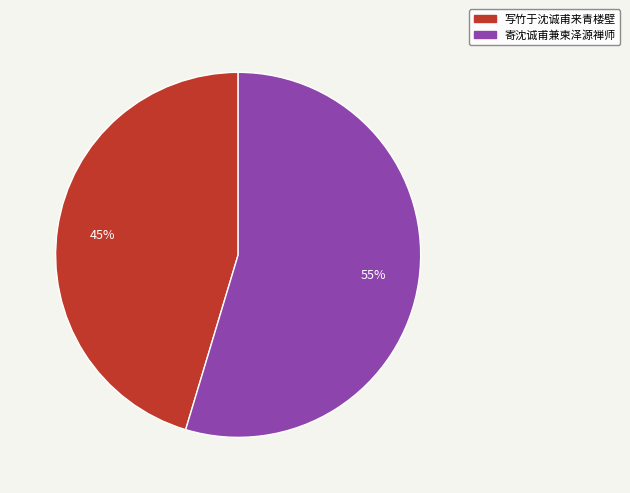

How many segments does this pie chart have?

2